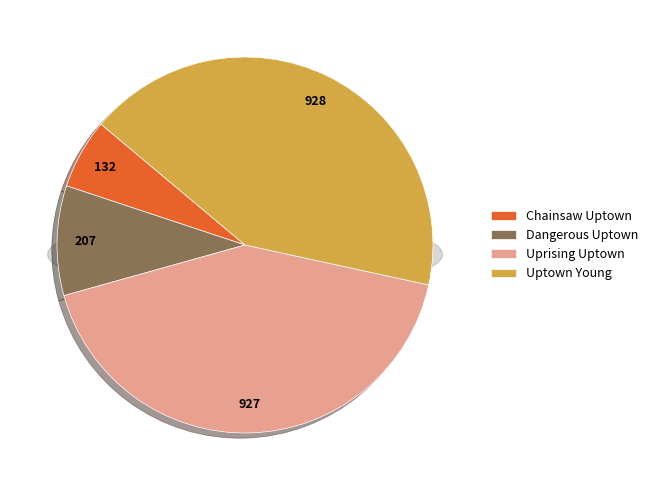

What percentage is NOT represented by Uptown Young?

57.7%